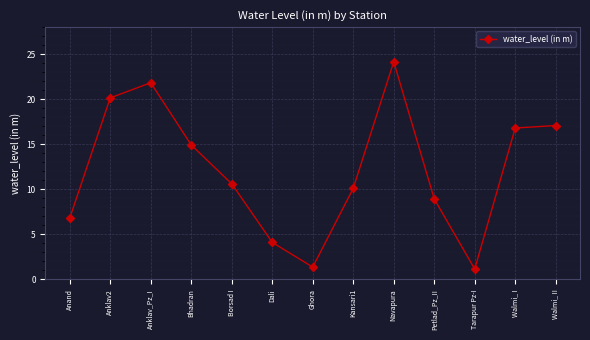

What value does the data have at Kansari1?

10.1